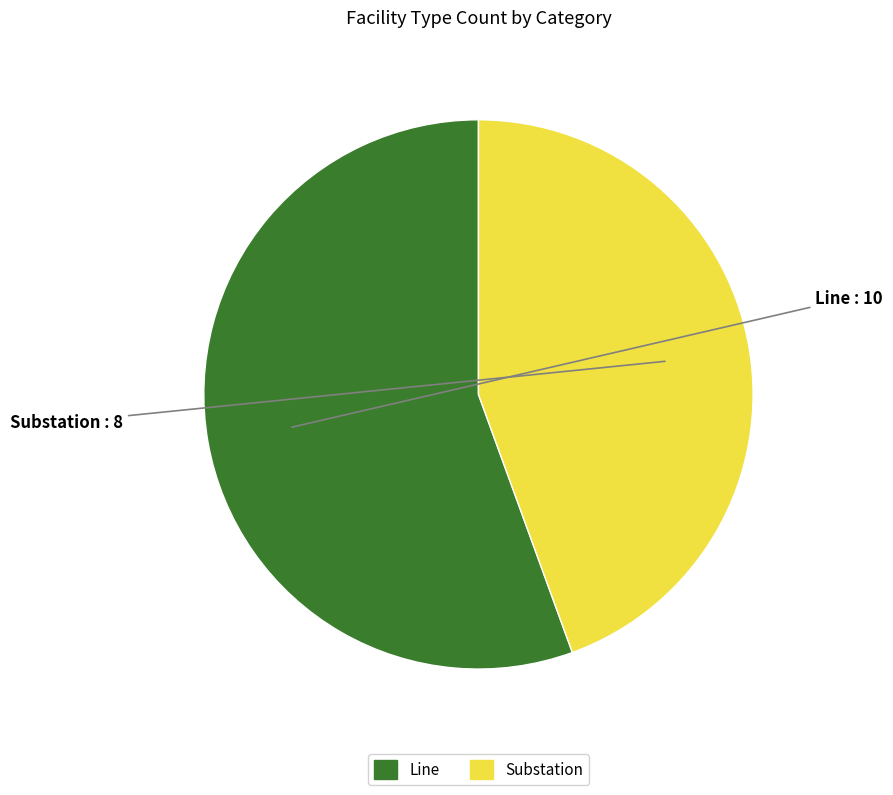

Rank the categories by value from highest to lowest.

Line, Substation